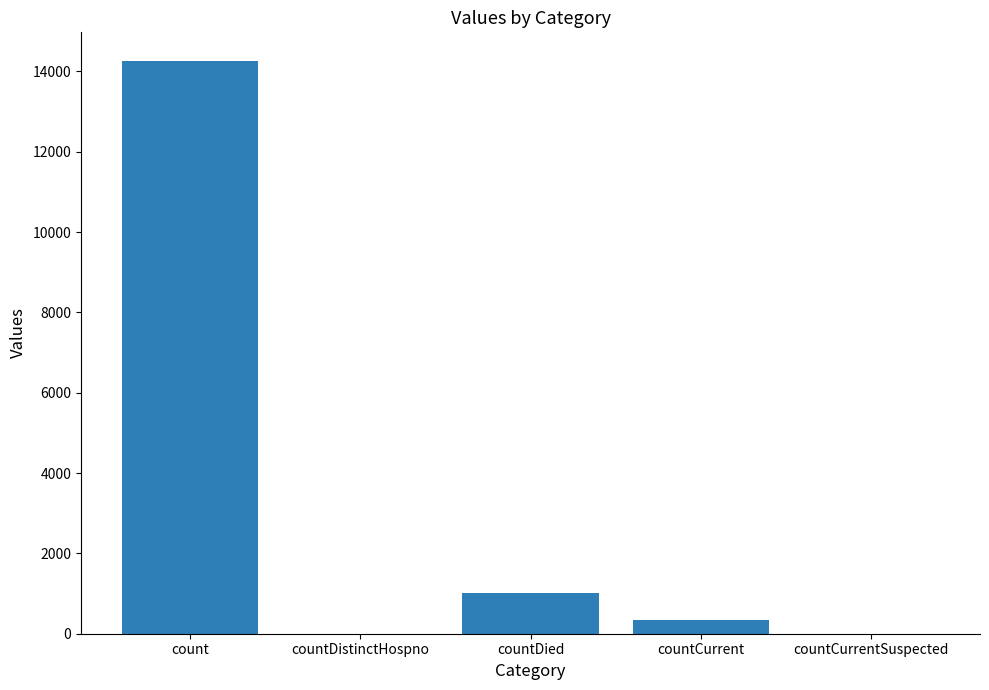

Between countCurrentSuspected and countCurrent, which is larger?

countCurrent